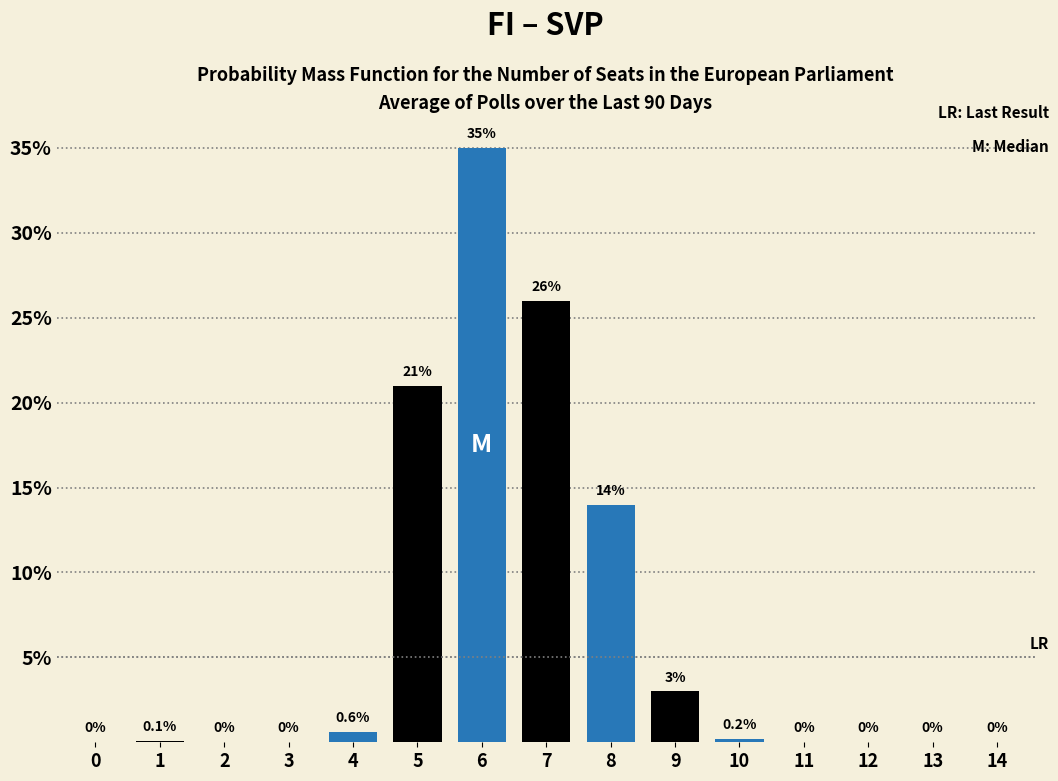

Reading left to right, what are all the values shown in this chart?

0=0.0	1=0.1	2=0.0	3=0.0	4=0.6	5=21.0	6=35.0	7=26.0	8=14.0	9=3.0	10=0.2	11=0.0	12=0.0	13=0.0	14=0.0